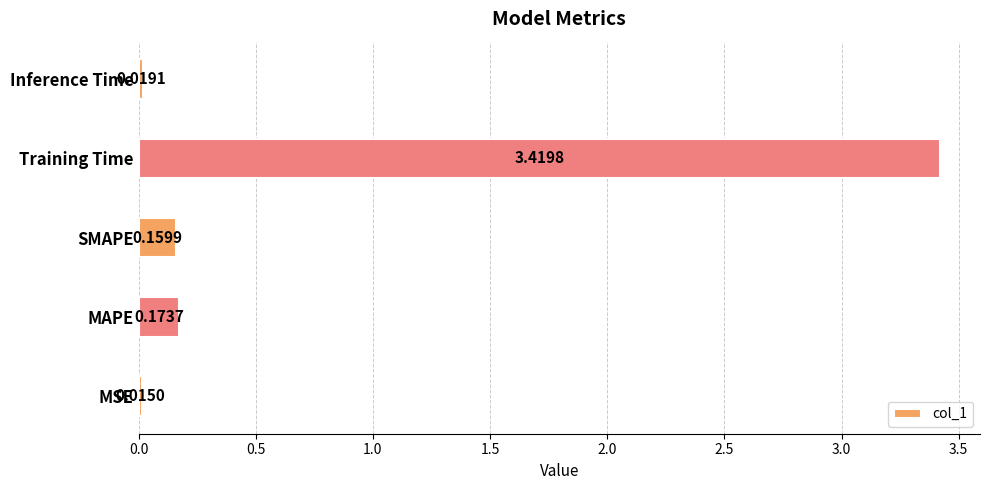

At which label is the value closest to 1?

MAPE